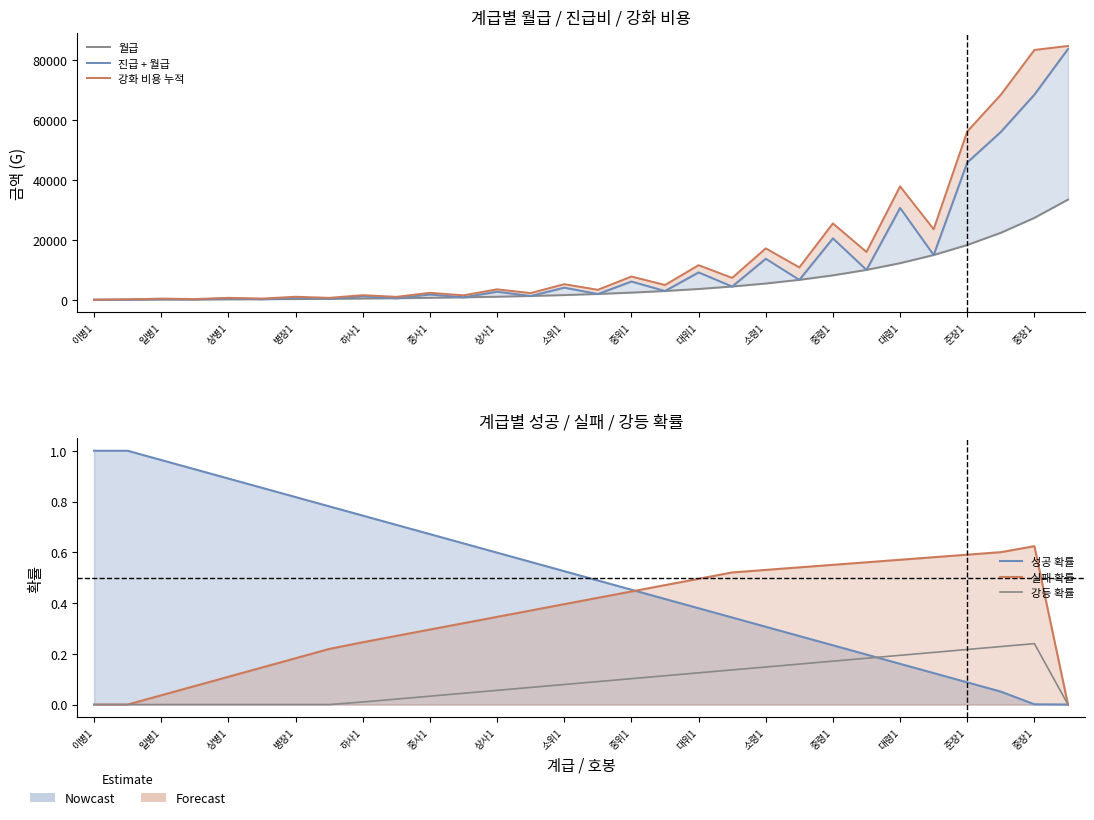

True or false: 월급 and 실패 확률 intersect in this chart.

False